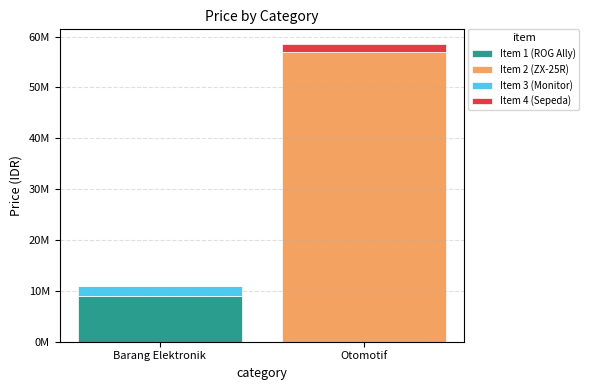

The value of Item 3 (Monitor) at Otomotif is 0. True or false?

True